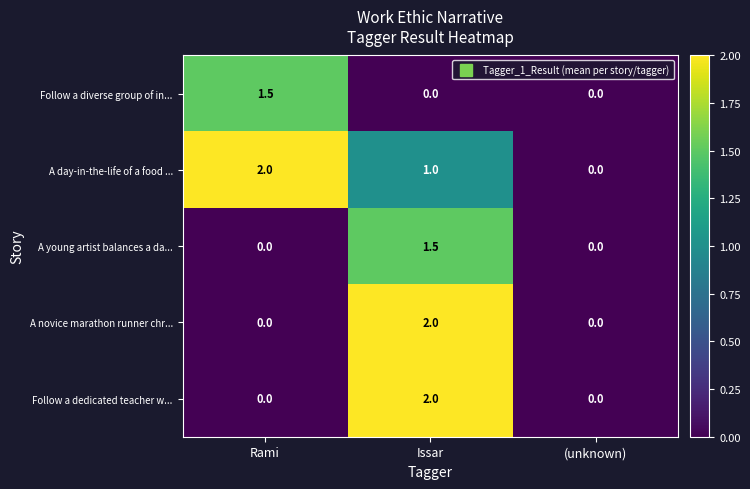

Where does the A day-in-the-life of a food ... series first go above 1?

Rami